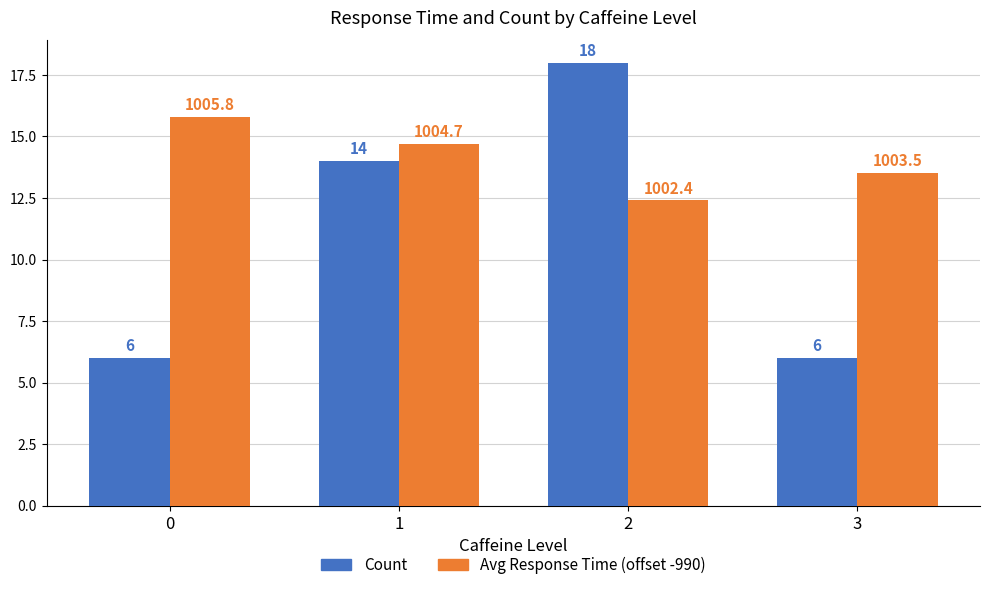

Where is Count nearest to the value 12?

1